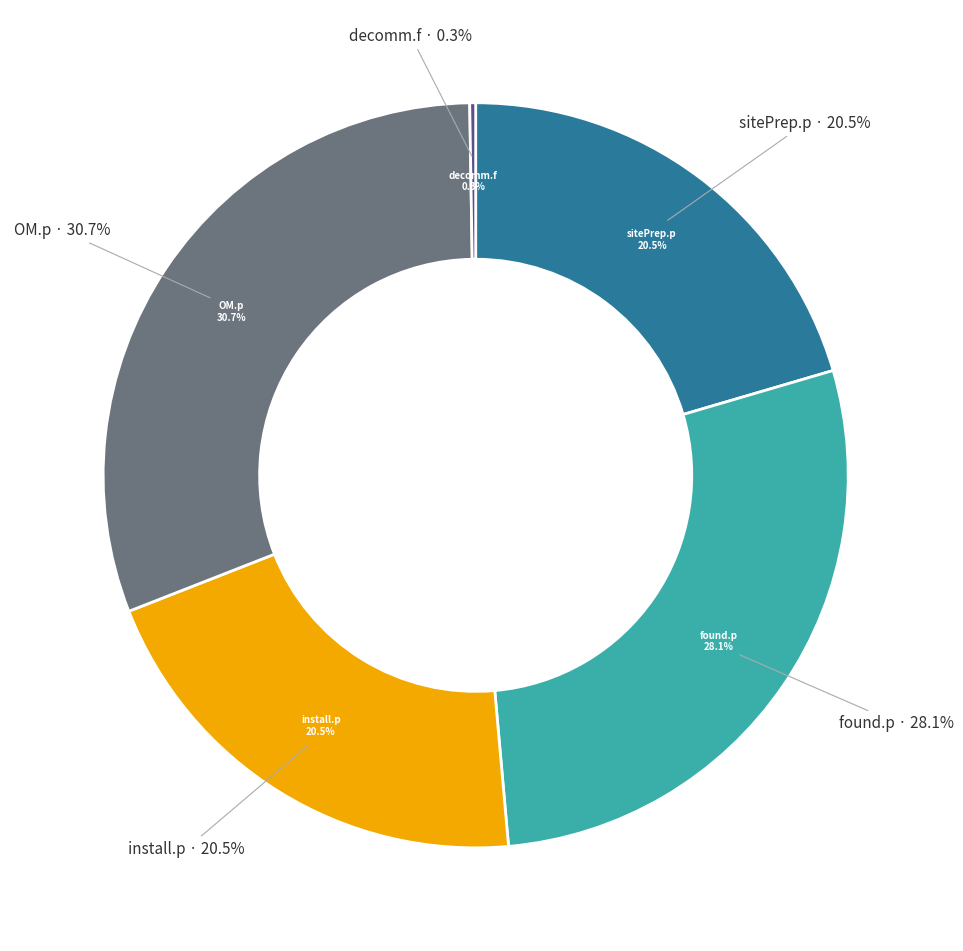

What is the smallest slice in the pie chart?

decomm.f